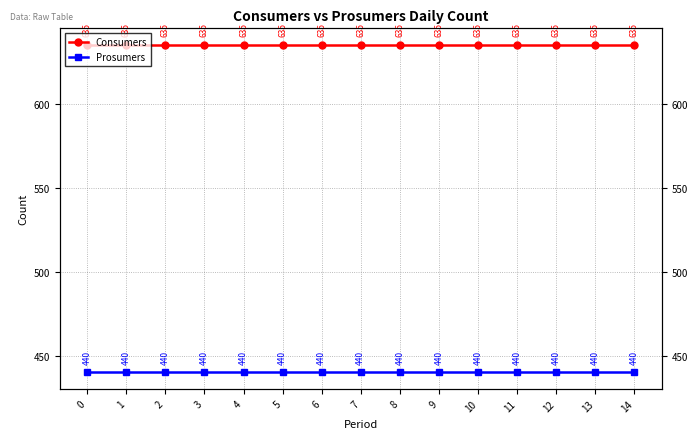

True or false: Prosumers and Consumers intersect in this chart.

False